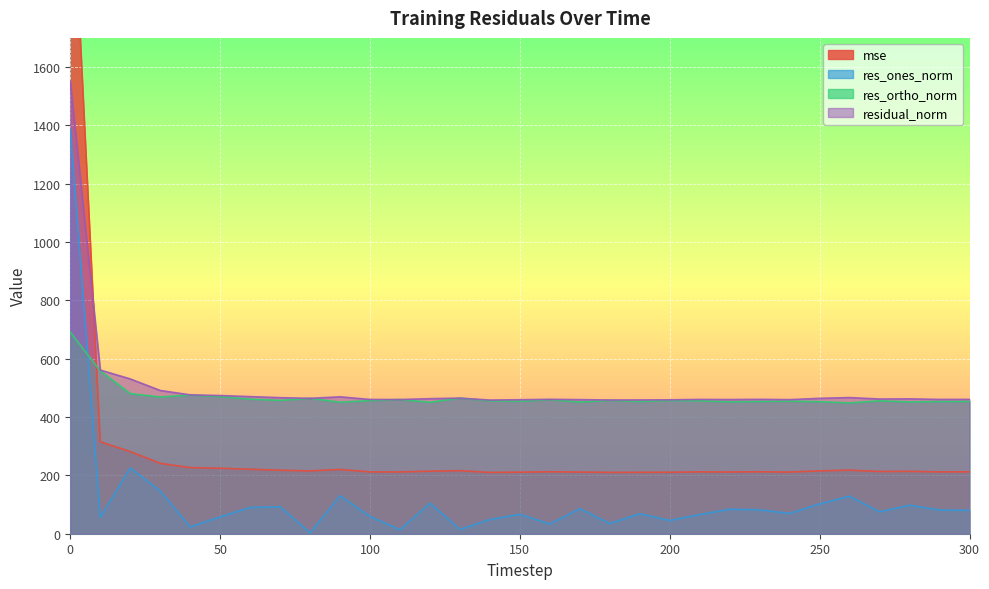

What are all the series names shown in the legend?

mse, res_ones_norm, res_ortho_norm, residual_norm